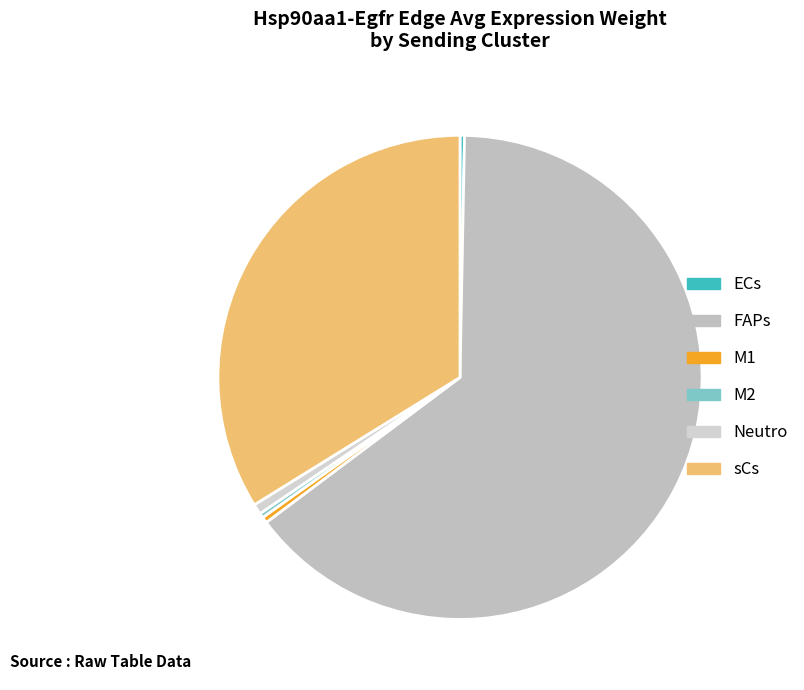

Is FAPs the majority of the pie?

Yes